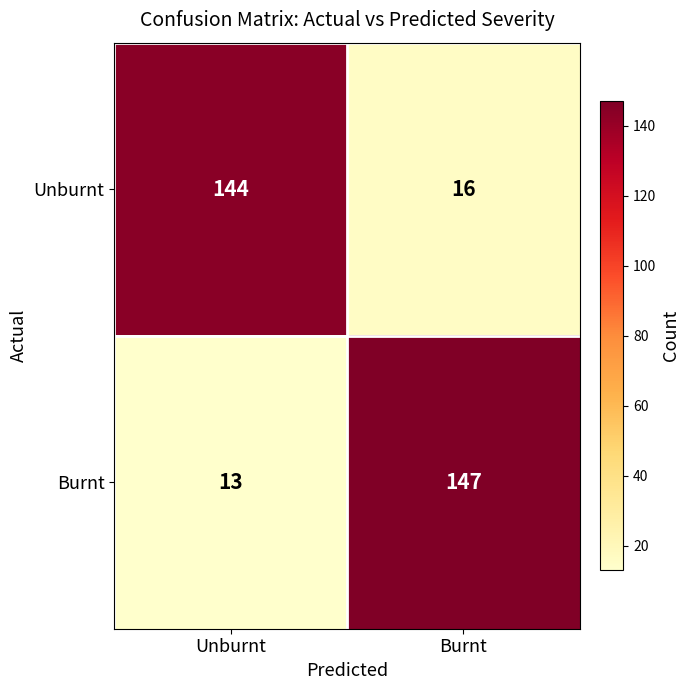

Reading left to right, transcribe all the data shown in this chart.

Unburnt: 144	16
Burnt: 13	147